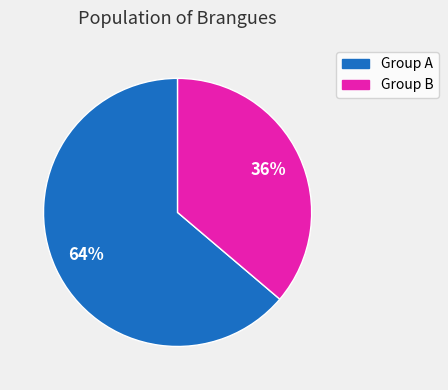

How many slices are in this pie chart?

2